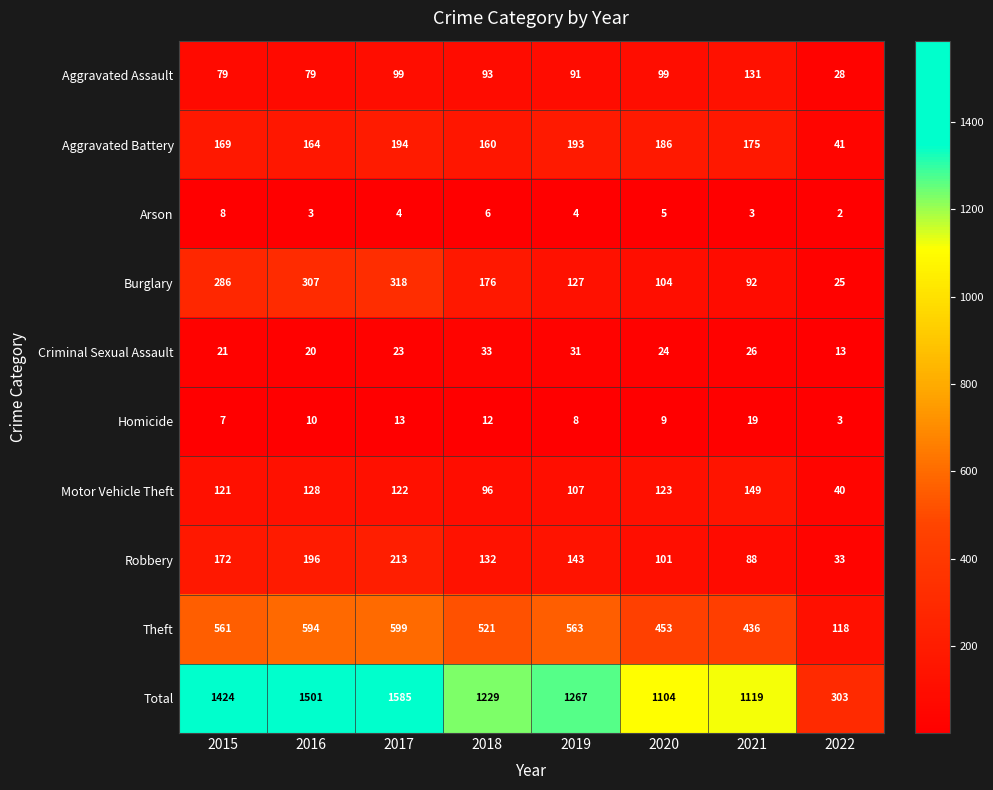

Which series changed the most between 2018 and 2019?

Burglary